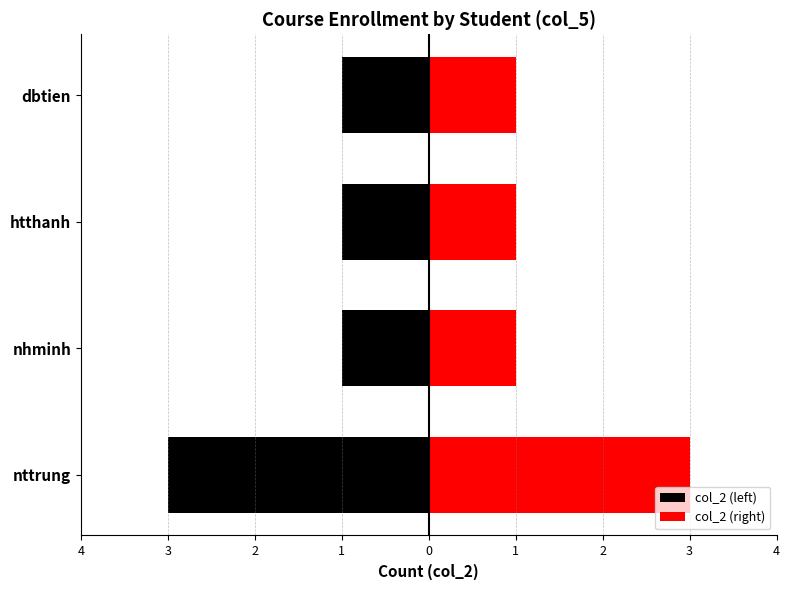

Which series has the largest total across all categories?

col_2 (right)